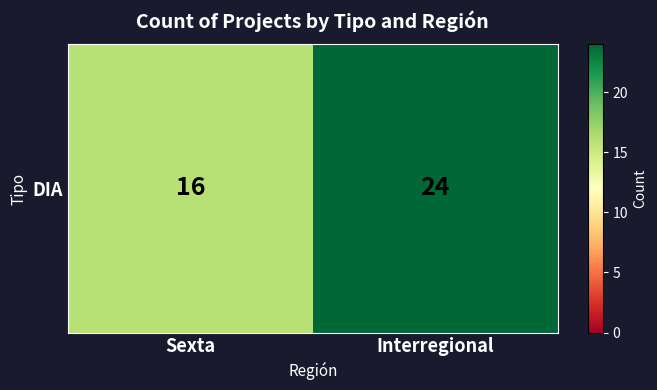

What is the change in value from Sexta to Interregional?

+8